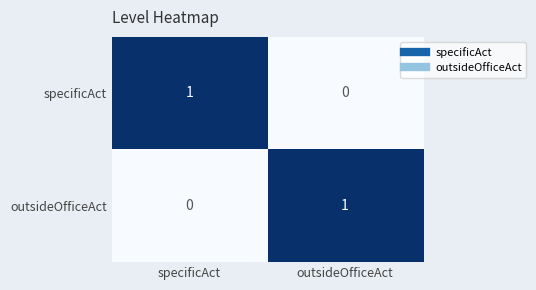

Reading left to right, list all the values displayed in this chart.

specificAct: 1	0
outsideOfficeAct: 0	1